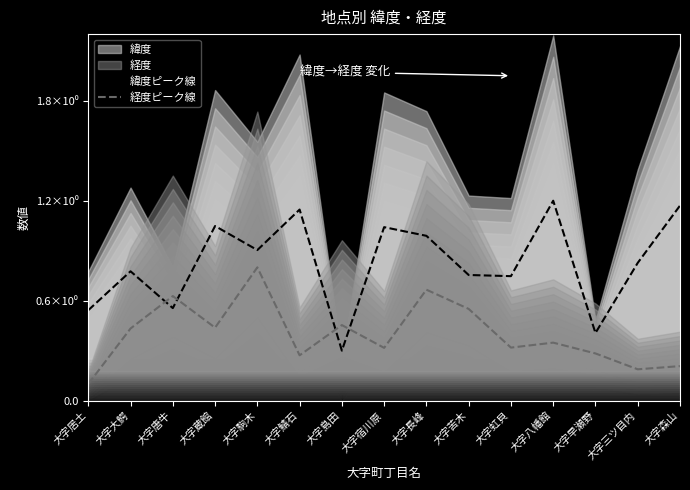

Which series changed the most between 大字鯖石 and 大字三ツ目内?

緯度ピーク線